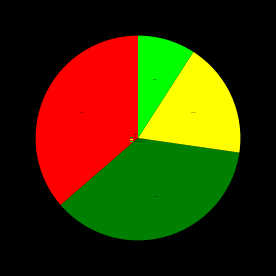

What is the ratio of the value at Aggravated Battery to the value at Aggravated Assault?

2.0